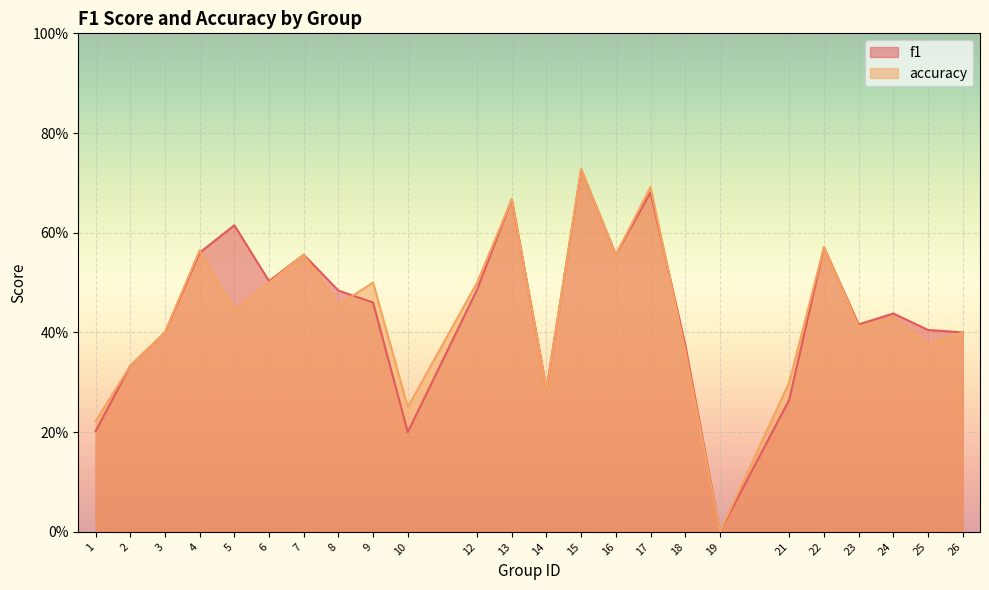

Between which two adjacent categories do f1 and accuracy first intersect?

4 and 5